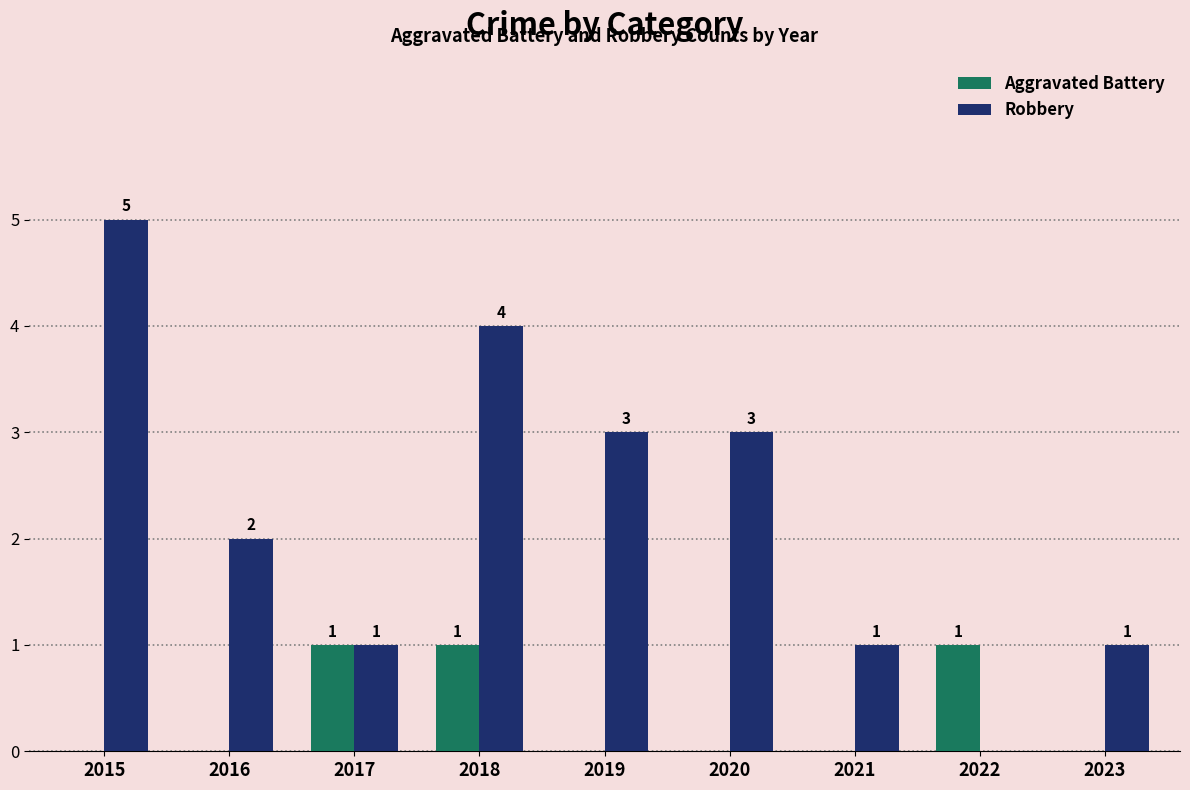

How many groups of bars are there?

9